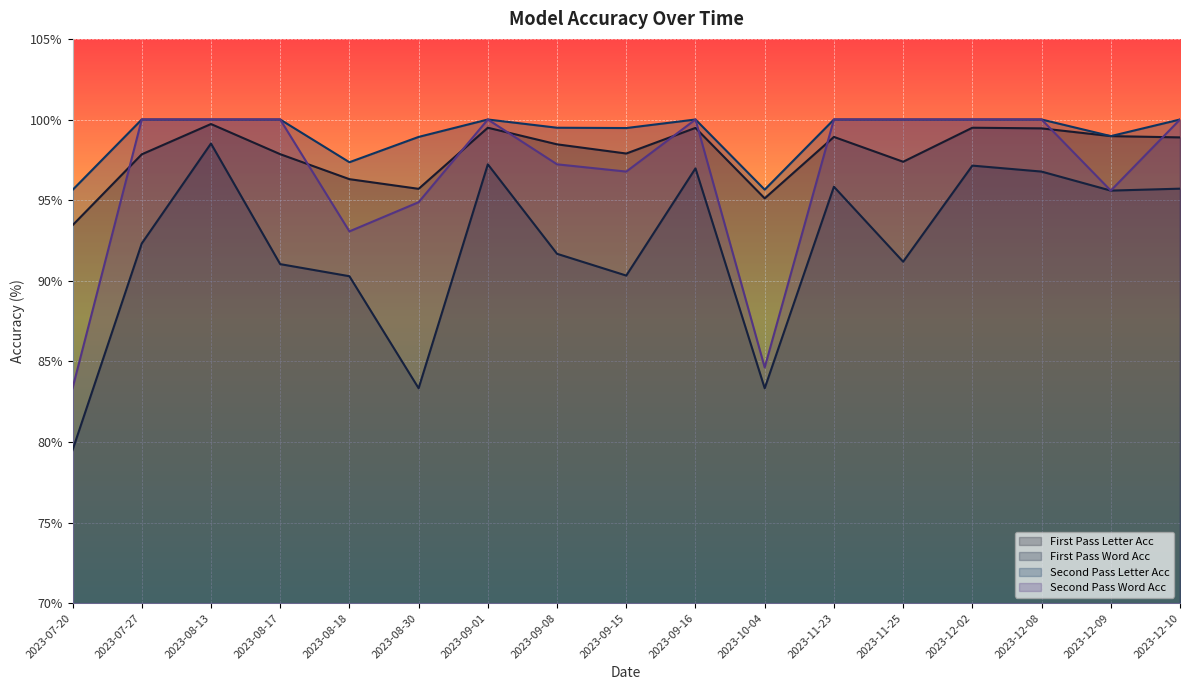

Reading left to right, transcribe all the data shown in this chart.

First Pass Letter Acc: 2023-07-20=93.4	2023-07-27=97.8	2023-08-13=99.7	2023-08-17=97.8	2023-08-18=96.3	2023-08-30=95.7	2023-09-01=99.5	2023-09-08=98.5	2023-09-15=97.9	2023-09-16=99.5	2023-10-04=95.1	2023-11-23=98.9	2023-11-25=97.4	2023-12-02=99.5	2023-12-08=99.5	2023-12-09=99.0	2023-12-10=98.9
First Pass Word Acc: 2023-07-20=79.5	2023-07-27=92.3	2023-08-13=98.5	2023-08-17=91.0	2023-08-18=90.3	2023-08-30=83.3	2023-09-01=97.2	2023-09-08=91.7	2023-09-15=90.3	2023-09-16=97.0	2023-10-04=83.3	2023-11-23=95.8	2023-11-25=91.2	2023-12-02=97.1	2023-12-08=96.8	2023-12-09=95.6	2023-12-10=95.7
Second Pass Letter Acc: 2023-07-20=95.6	2023-07-27=100.0	2023-08-13=100.0	2023-08-17=100.0	2023-08-18=97.3	2023-08-30=98.9	2023-09-01=100.0	2023-09-08=99.5	2023-09-15=99.5	2023-09-16=100.0	2023-10-04=95.7	2023-11-23=100.0	2023-11-25=100.0	2023-12-02=100.0	2023-12-08=100.0	2023-12-09=99.0	2023-12-10=100.0
Second Pass Word Acc: 2023-07-20=83.3	2023-07-27=100.0	2023-08-13=100.0	2023-08-17=100.0	2023-08-18=93.1	2023-08-30=94.9	2023-09-01=100.0	2023-09-08=97.2	2023-09-15=96.8	2023-09-16=100.0	2023-10-04=84.6	2023-11-23=100.0	2023-11-25=100.0	2023-12-02=100.0	2023-12-08=100.0	2023-12-09=95.6	2023-12-10=100.0